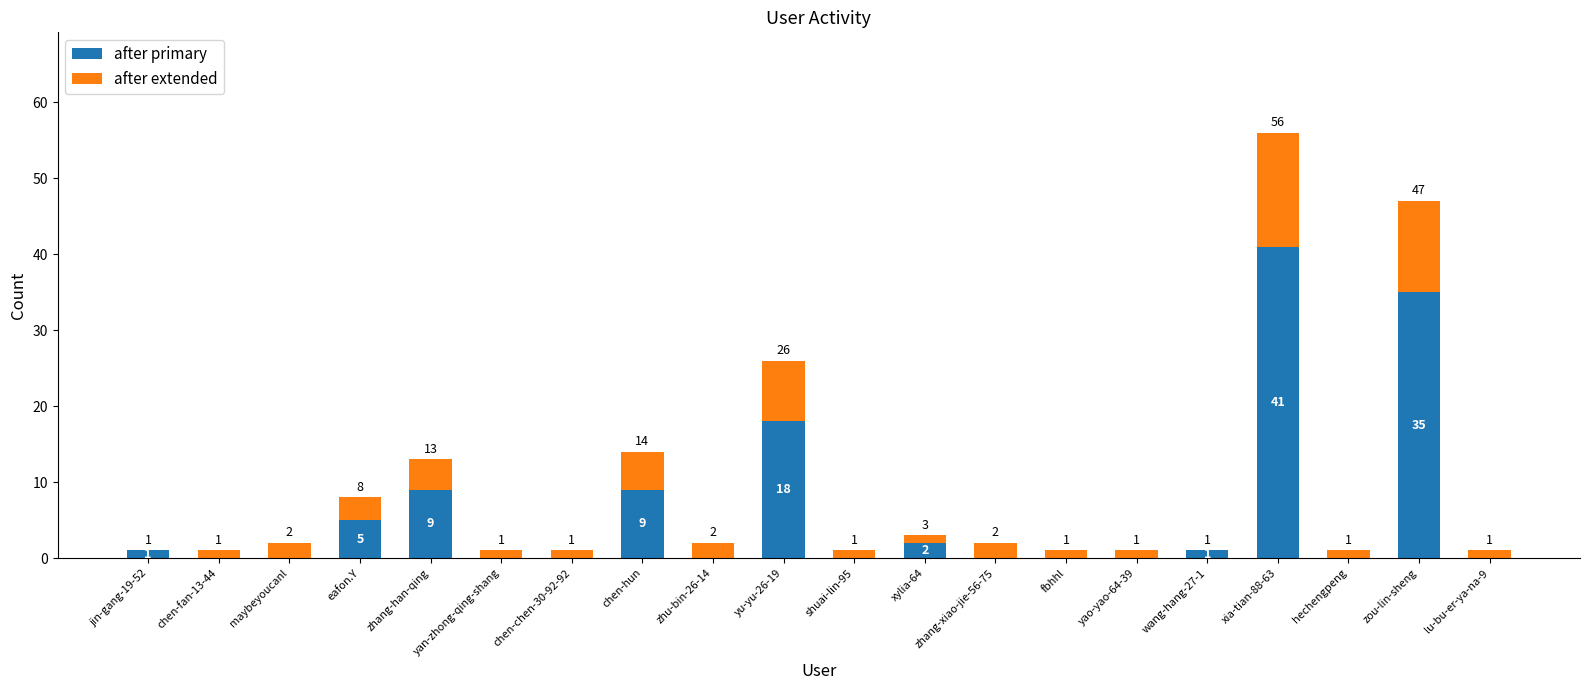

What is the sum of the after primary values at wang-hang-27-1 and xylia-64?

3